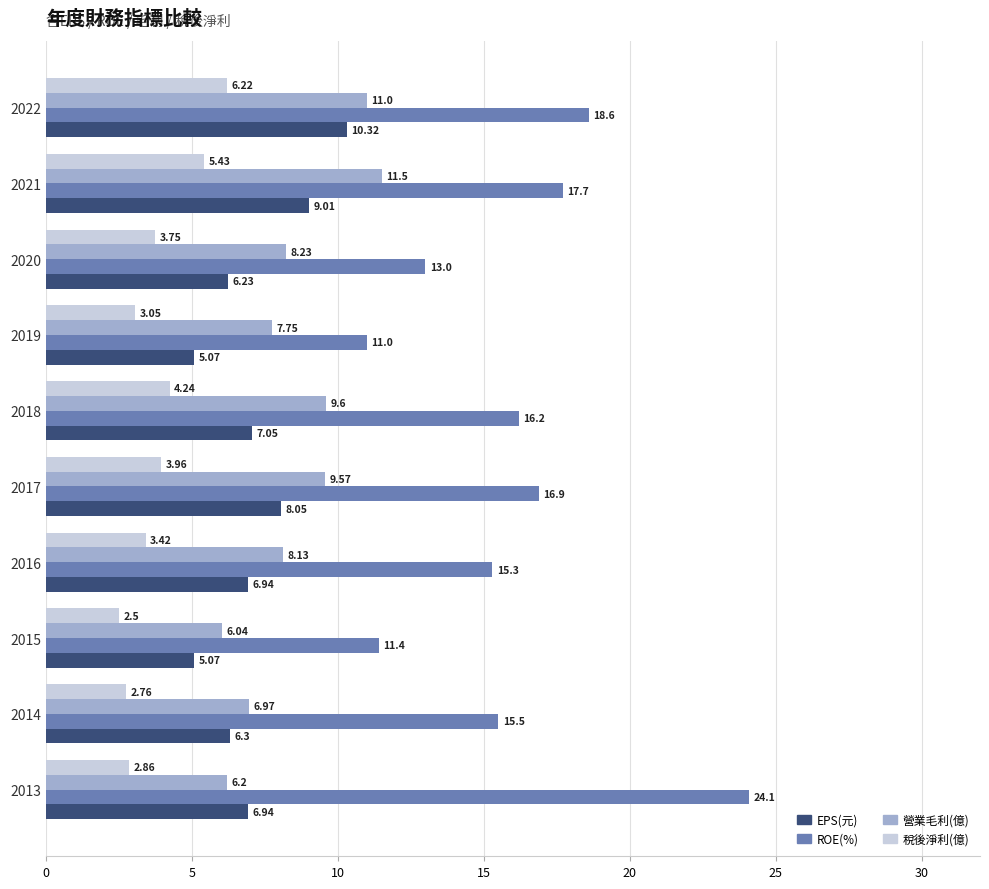

How many series are shown in this chart?

4